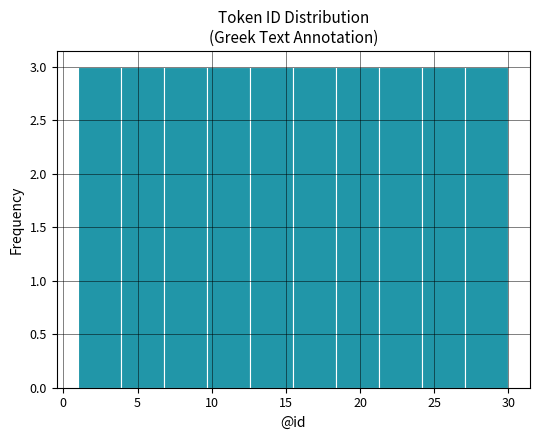

What is the height of the bar covering 15.5 to 18.4 on the x-axis? Neither the bar edges nor the heights are printed on the chart, so give them approximately, as read against the axes.

3